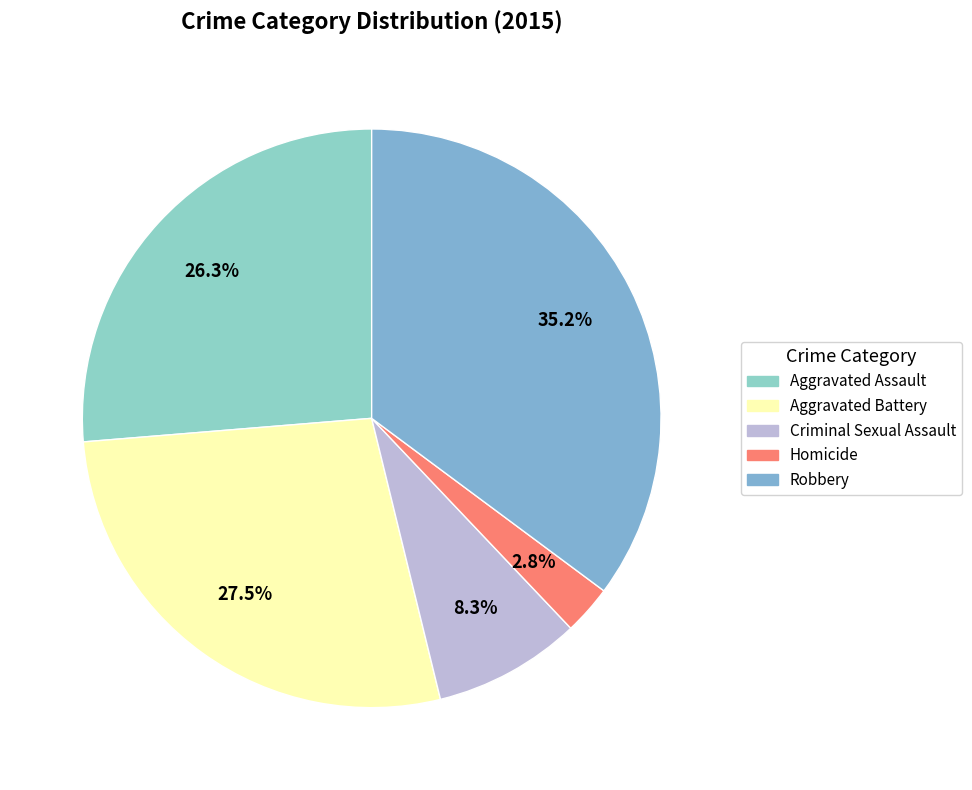

What is the smallest slice in the pie chart?

Homicide